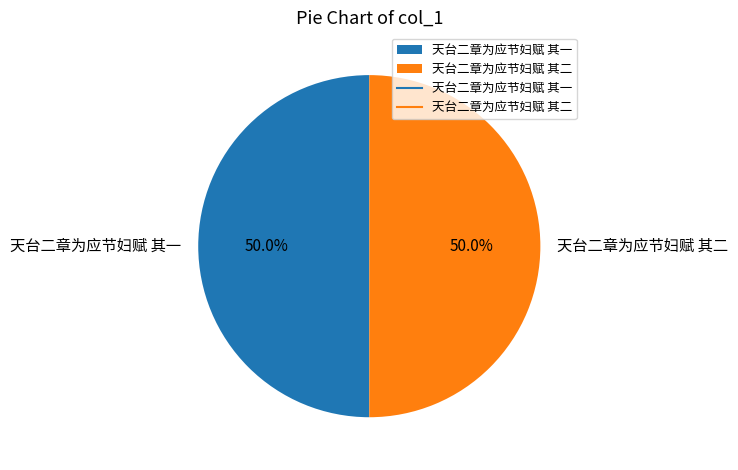

To the nearest percent, what percentage of the pie is 天台二章为应节妇赋 其一?

50%